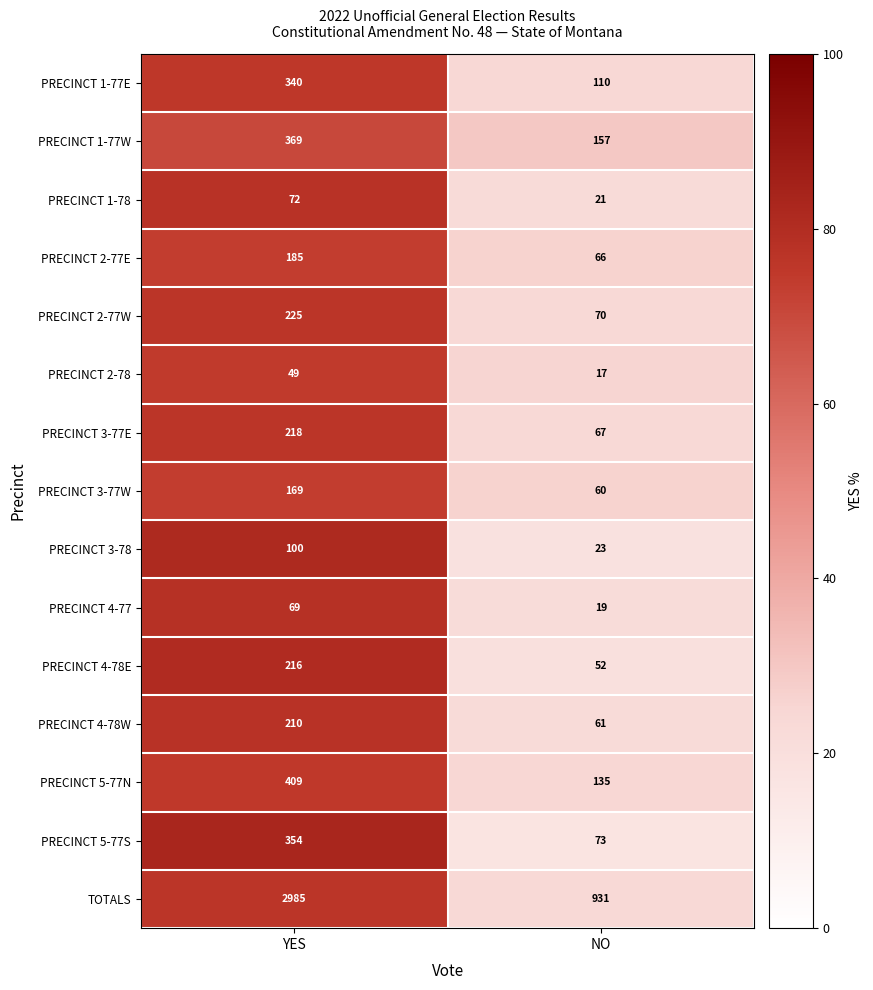

What value does the PRECINCT 4-78E series have at NO?

52